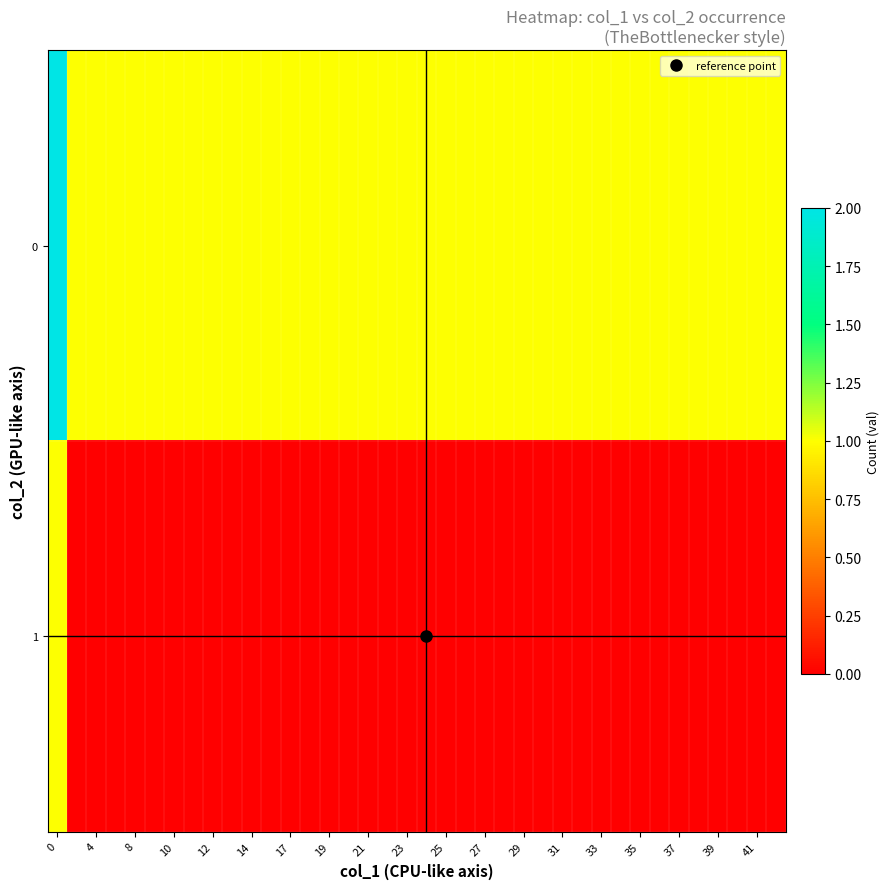

Reading left to right, what are all the values shown in this chart?

0: 2	1	1	1	1	1	1	1	1	1	1	1	1	1	1	1	1	1	1	1	1	1	1	1	1	1	1	1	1	1	1	1	1	1	1	1	1	1
1: 1	0	0	0	0	0	0	0	0	0	0	0	0	0	0	0	0	0	0	0	0	0	0	0	0	0	0	0	0	0	0	0	0	0	0	0	0	0